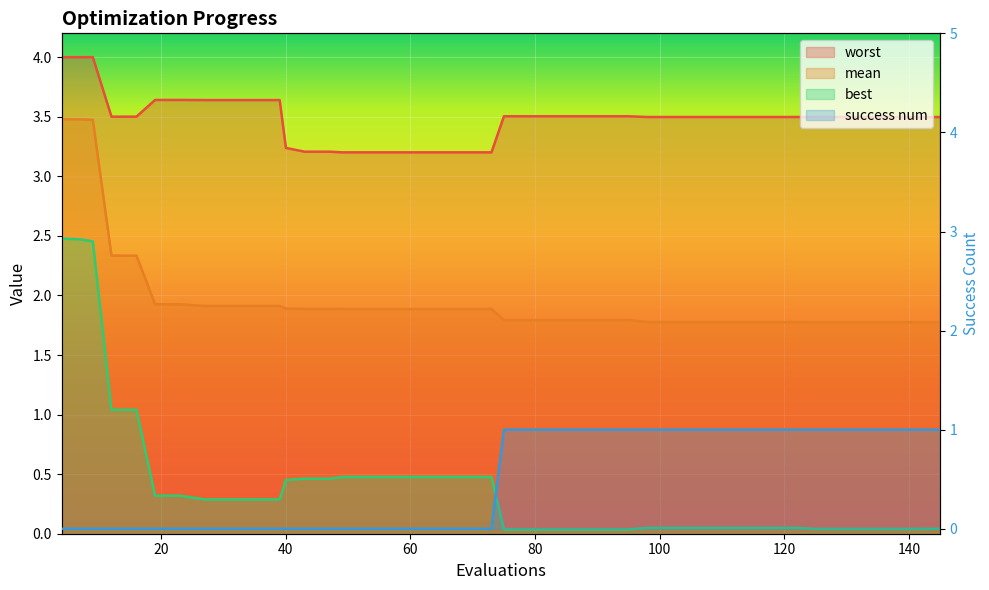

Does the chart display data point markers on the line(s)?

No